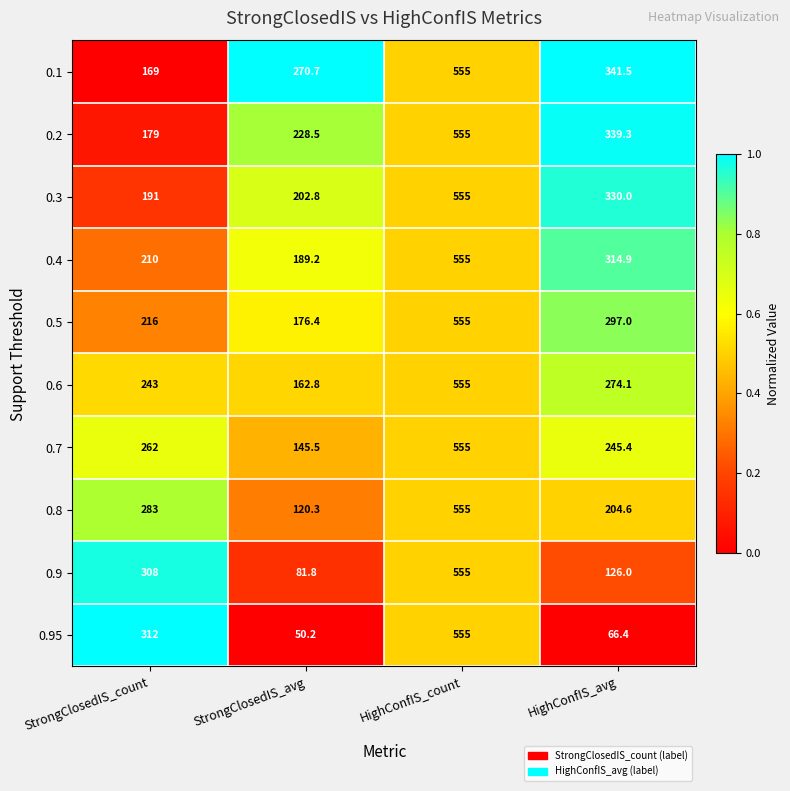

At which category is the sum across all series the highest?

HighConfIS_count